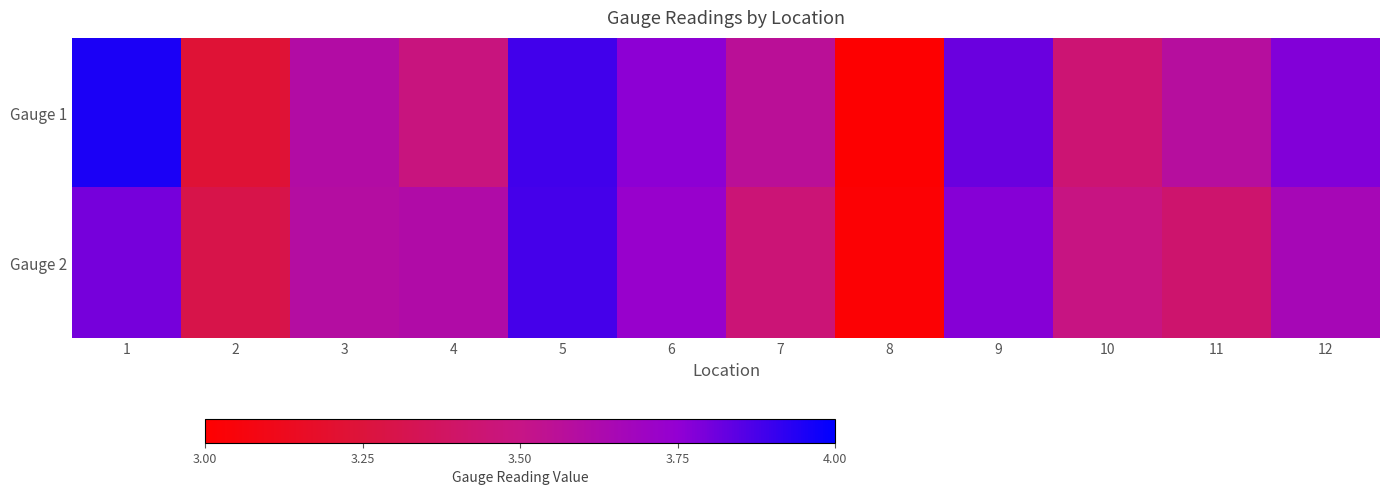

At how many categories does at least one series exceed 3?

12